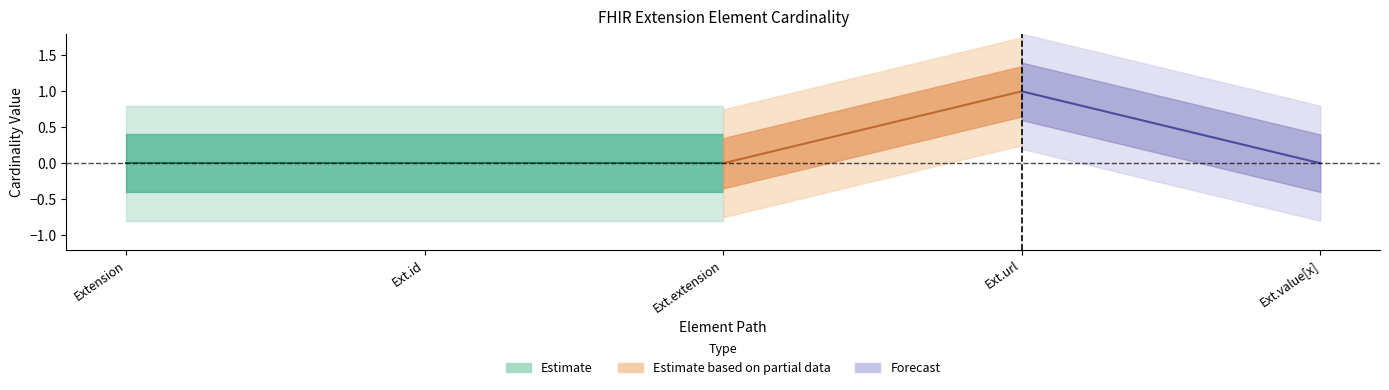

At how many categories does at least one series exceed 0?

1